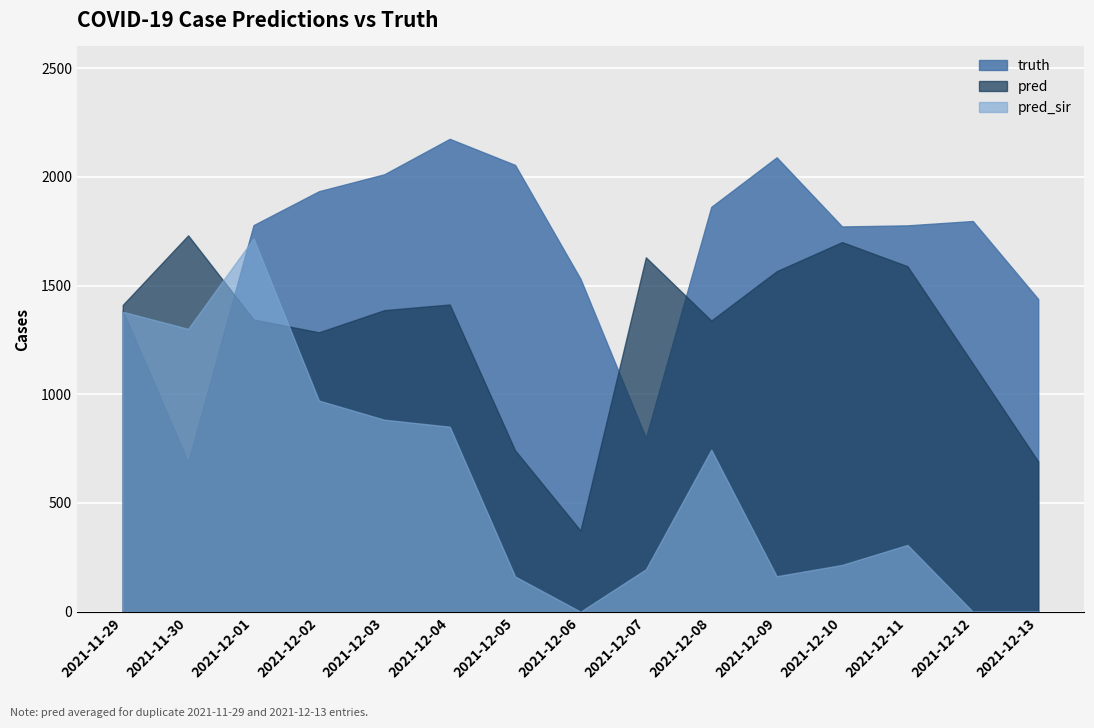

What is the sum of all truth values?

25096.0